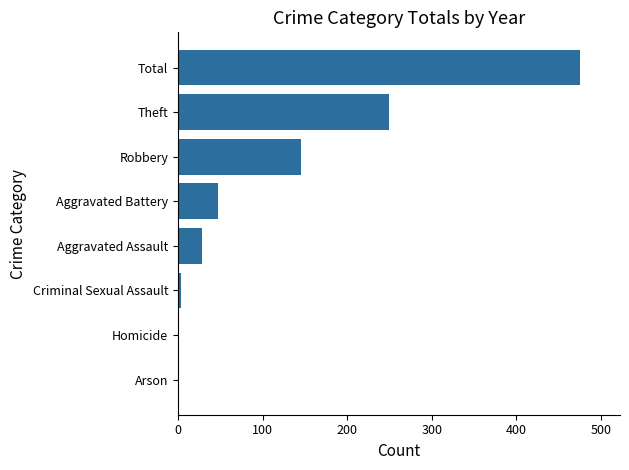

Which category has the highest value across all series?

Total